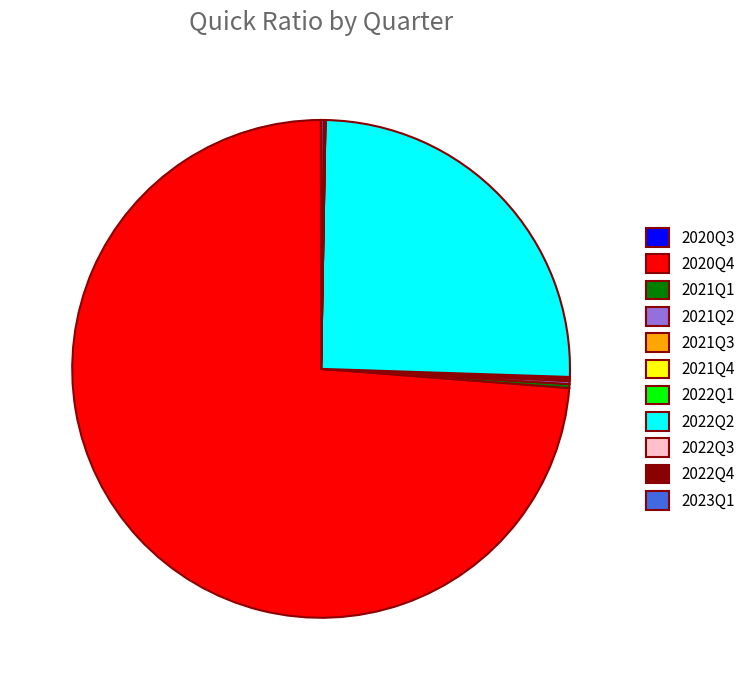

Which category has the biggest portion of the pie?

2020Q4